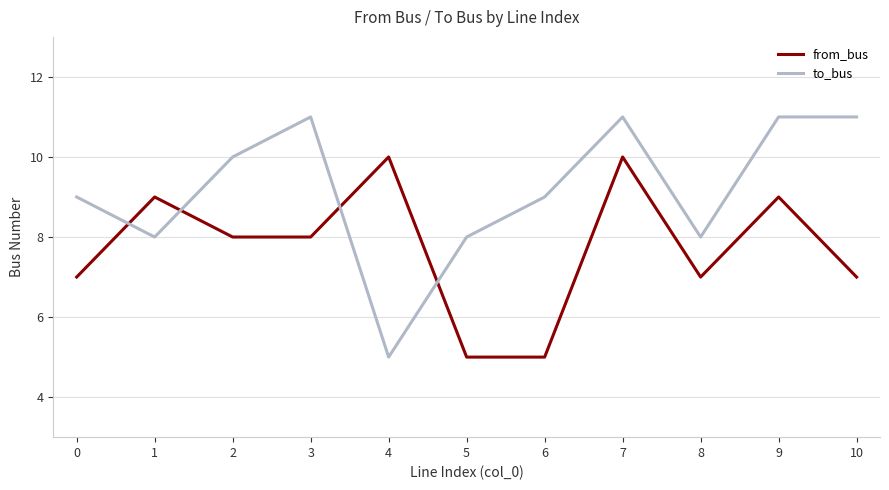

Which series changed the most between 2 and 5?

from_bus